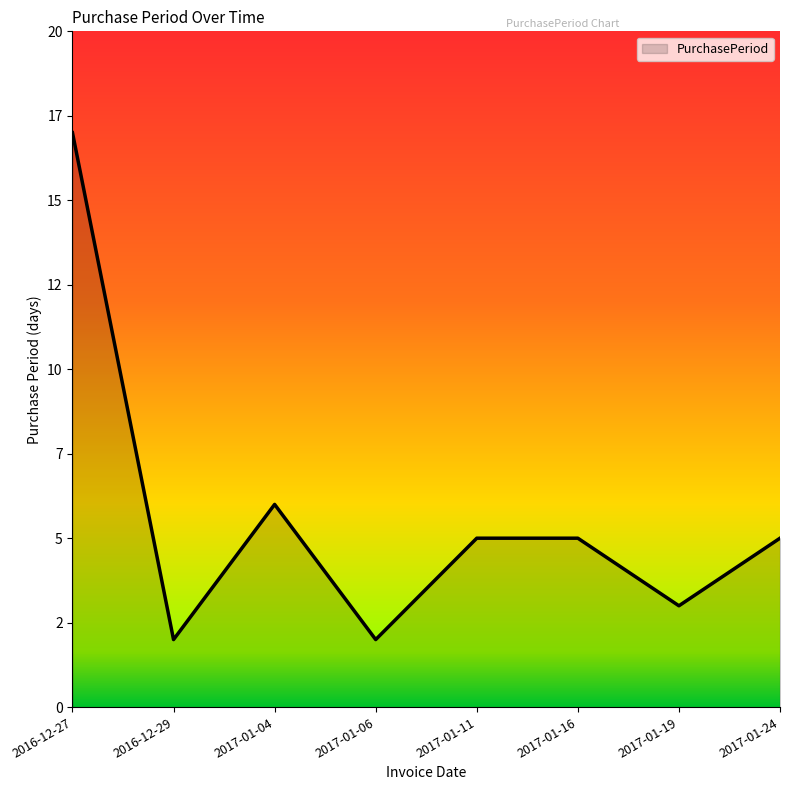

The value at 2017-01-19 is 1. True or false?

False